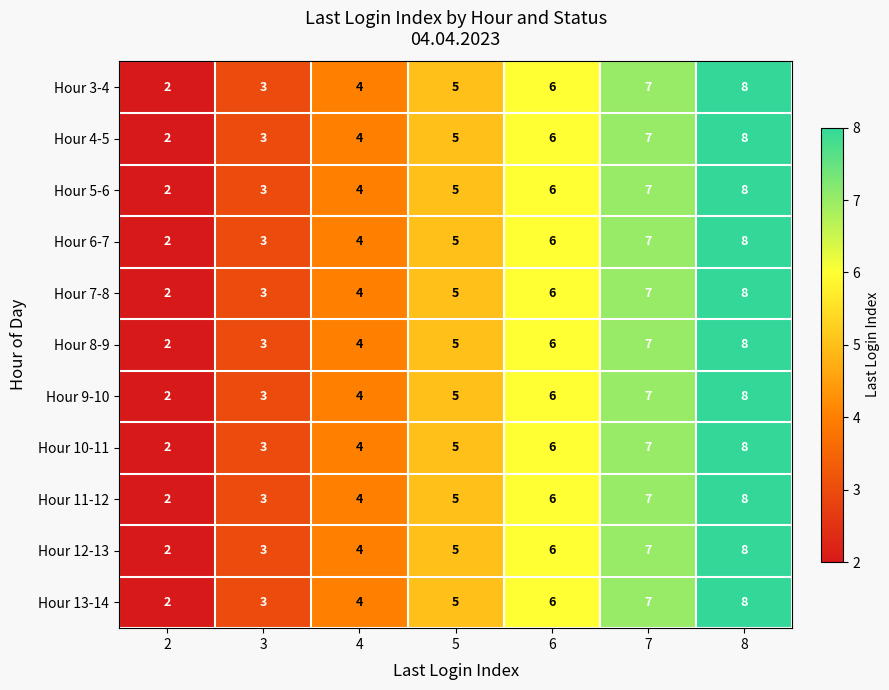

Rank the categories by Hour 12-13 value from lowest to highest.

2, 3, 4, 5, 6, 7, 8